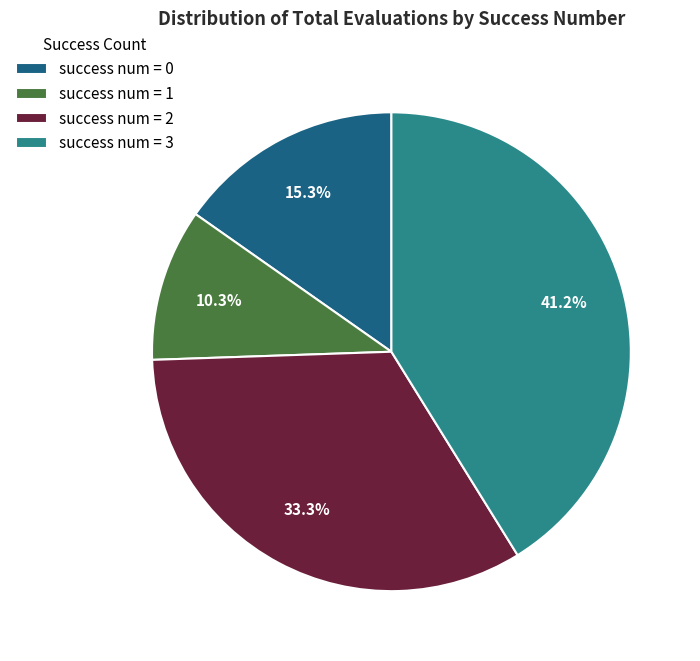

Approximately how many times larger is the value at success num = 2 compared to success num = 1?

3.2